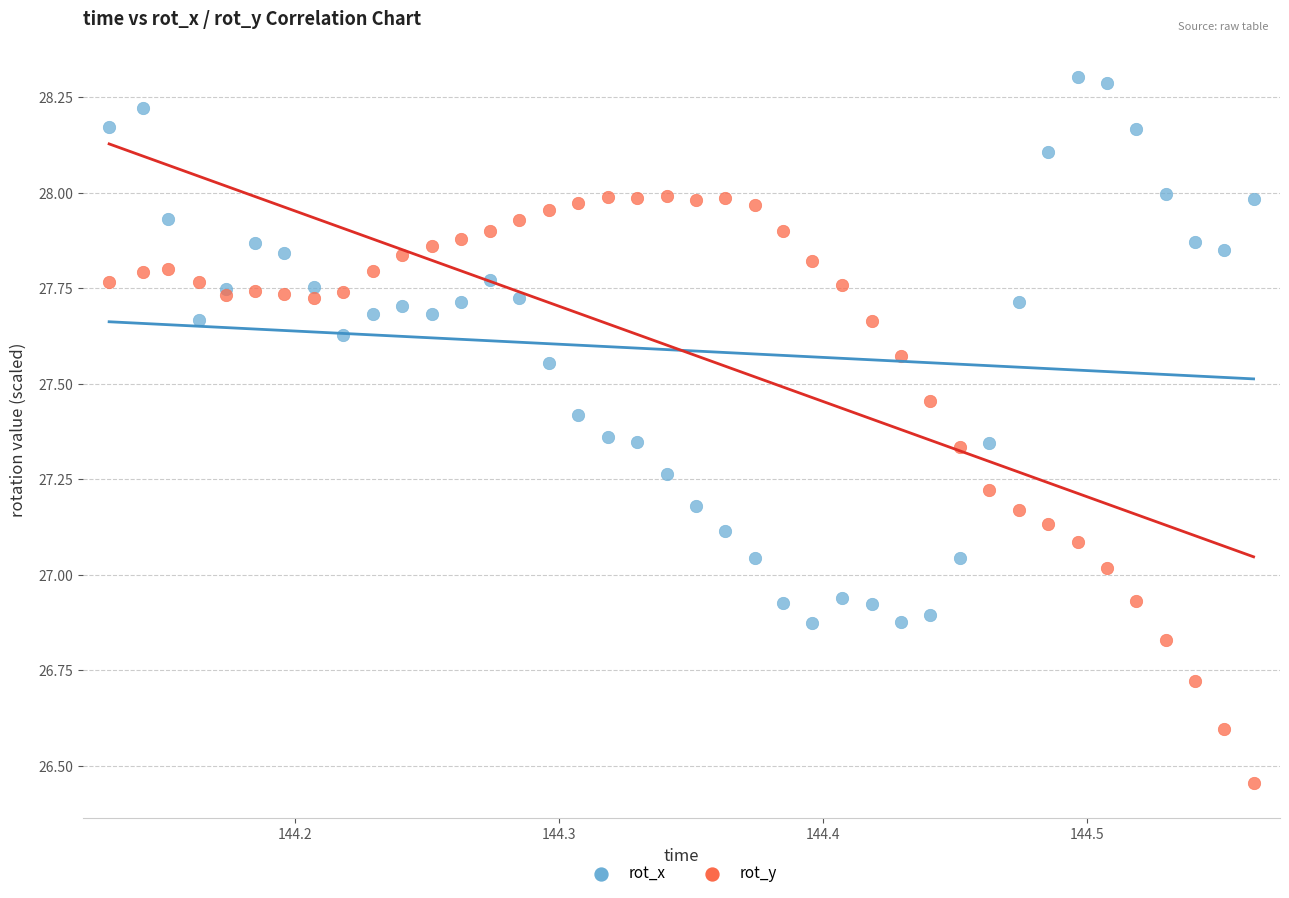

What are all the series names shown in the legend?

rot_x, rot_y